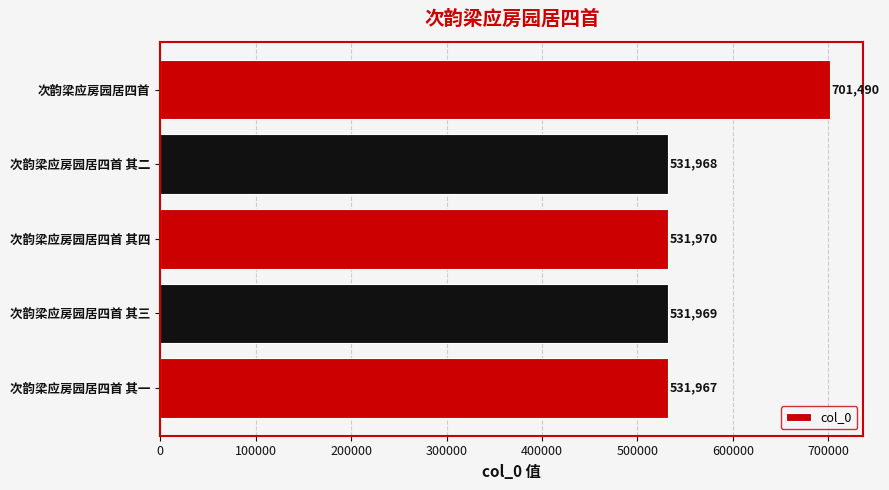

Which has a higher value, 次韵梁应房园居四首 or 次韵梁应房园居四首 其一?

次韵梁应房园居四首